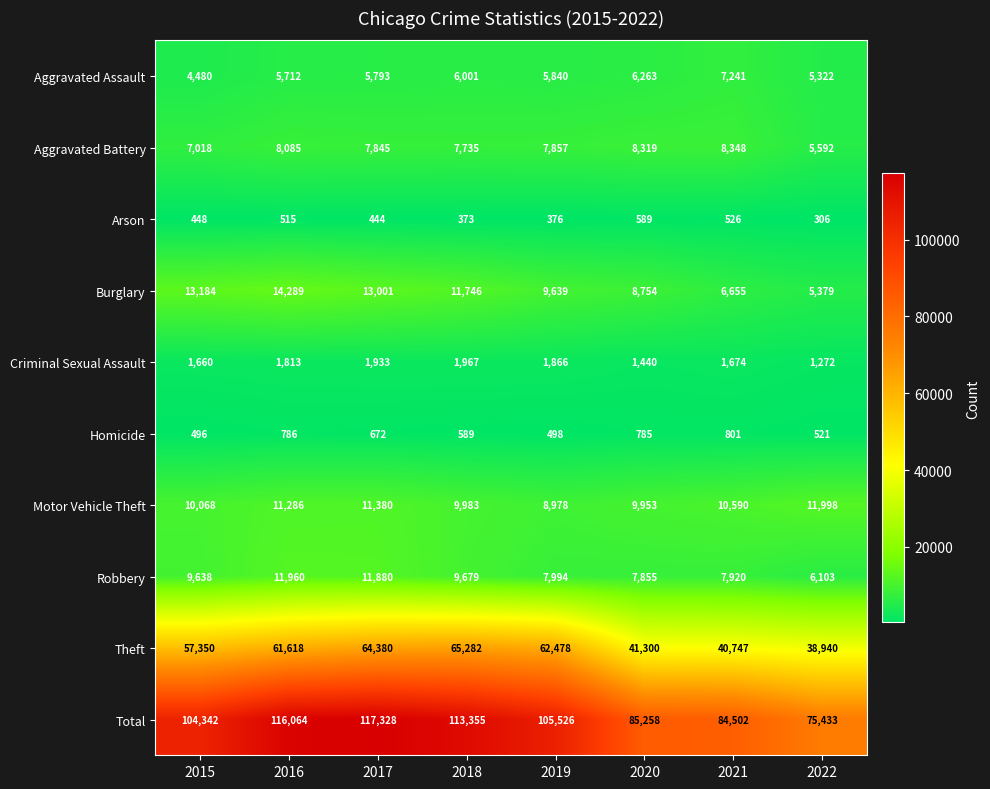

Between 2016 and 2017, which series saw the biggest shift?

Theft